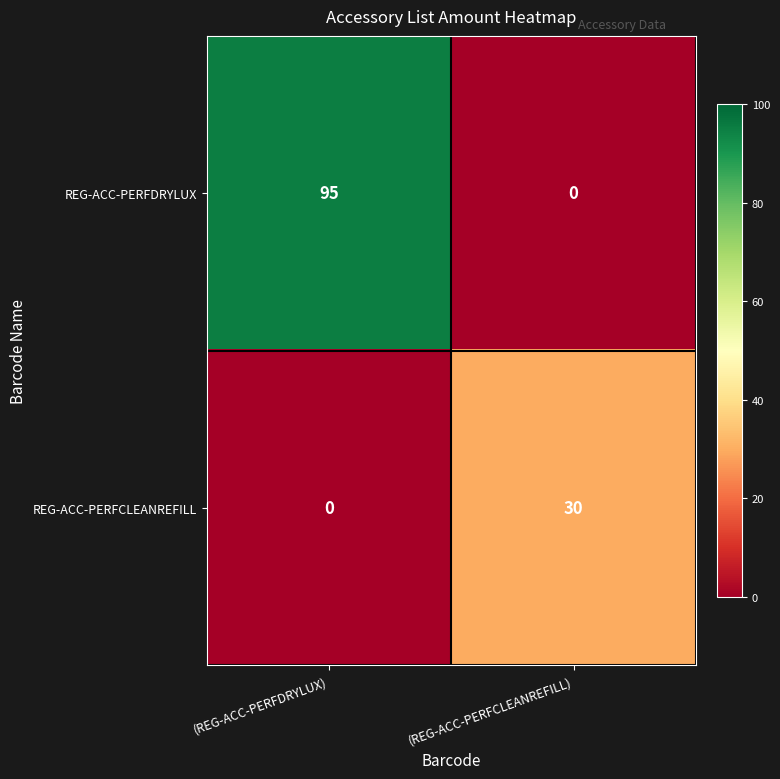

Which category has the highest value in the REG-ACC-PERFCLEANREFILL series?

(REG-ACC-PERFCLEANREFILL)